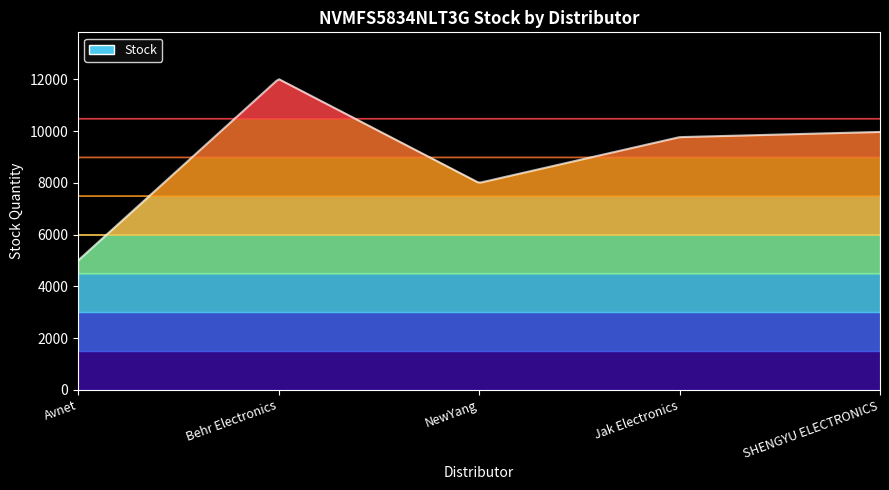

Is it true that the value at Behr Electronics is 6085?

False